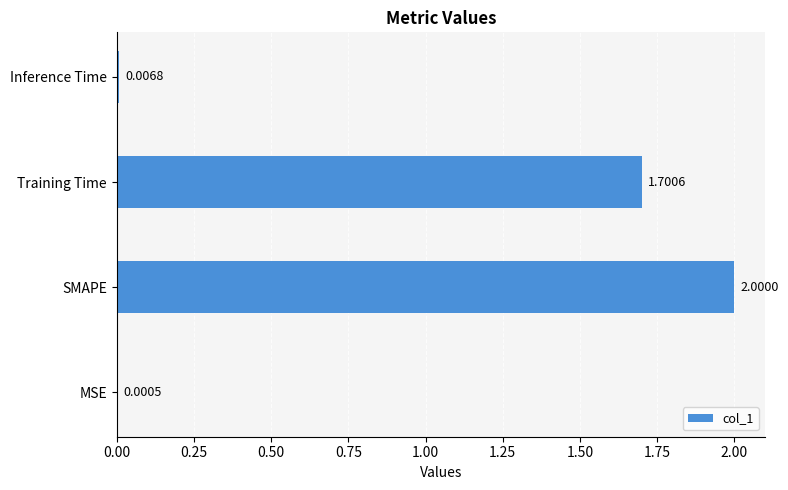

At which label is the value closest to 1?

Training Time